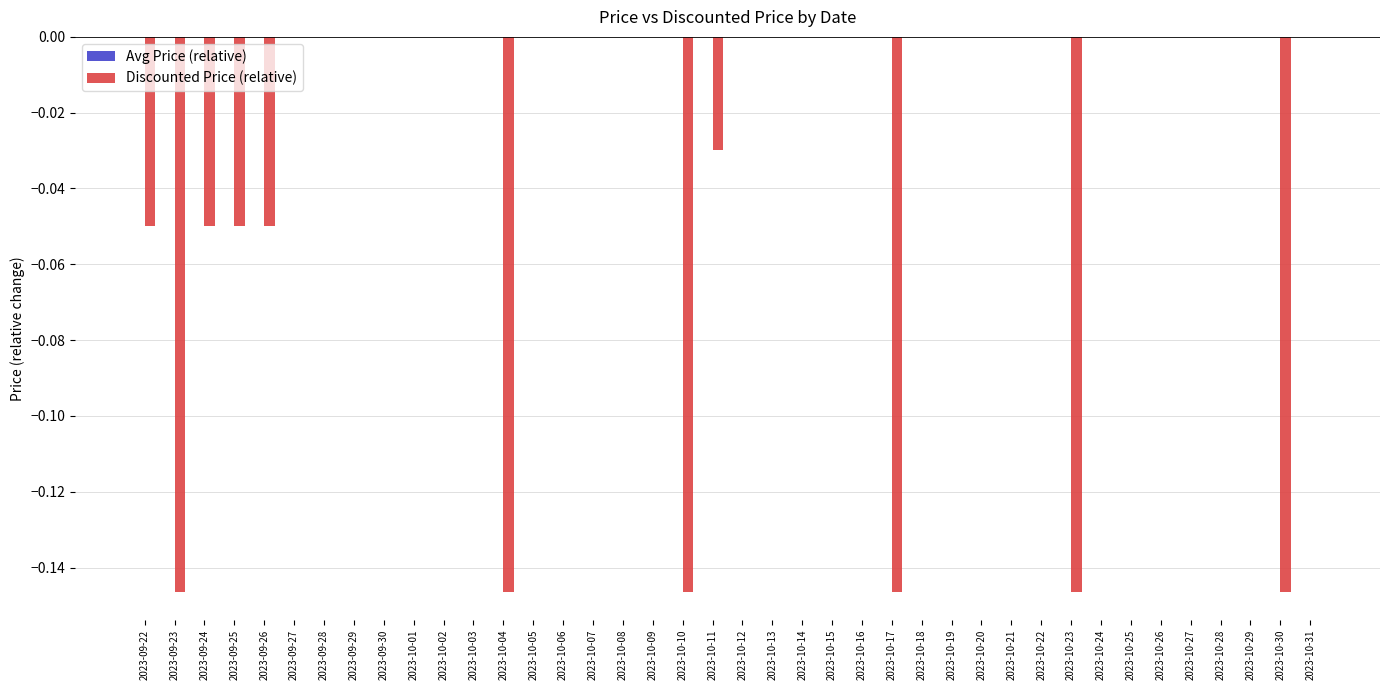

True or false: the data shows 0.0 at 2023-10-08.

True